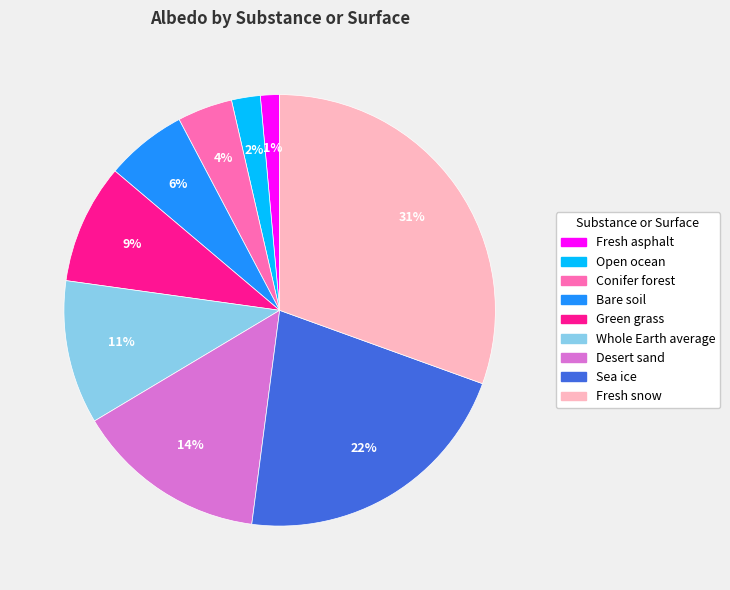

To the nearest percent, what is the combined percentage of Sea ice and Green grass?

31%